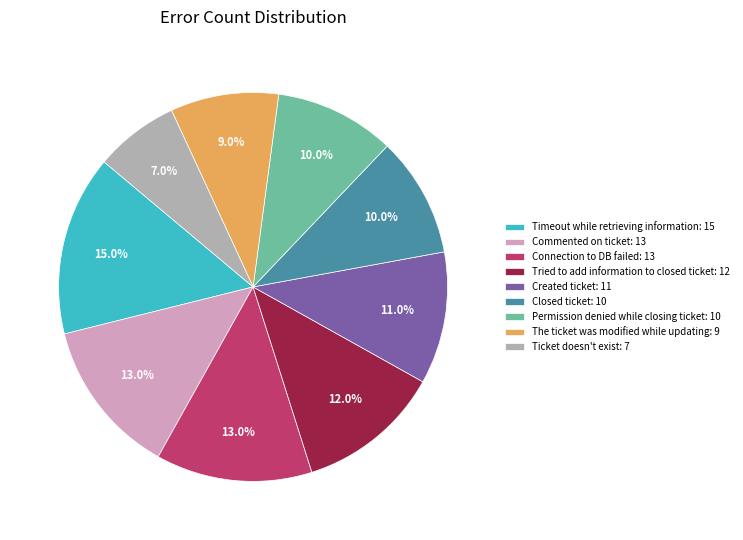

Between Ticket doesn't exist and Commented on ticket, which is larger?

Commented on ticket